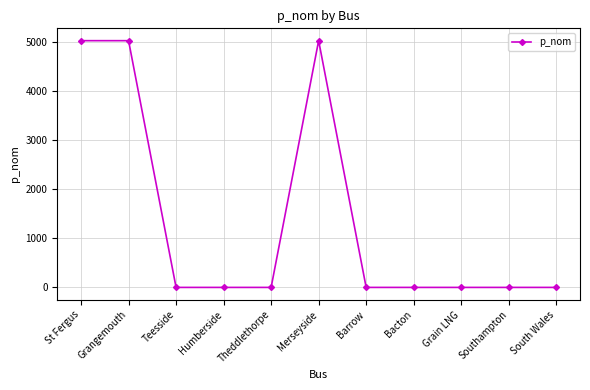

What is the change in value from Merseyside to Grain LNG?

-5035.1